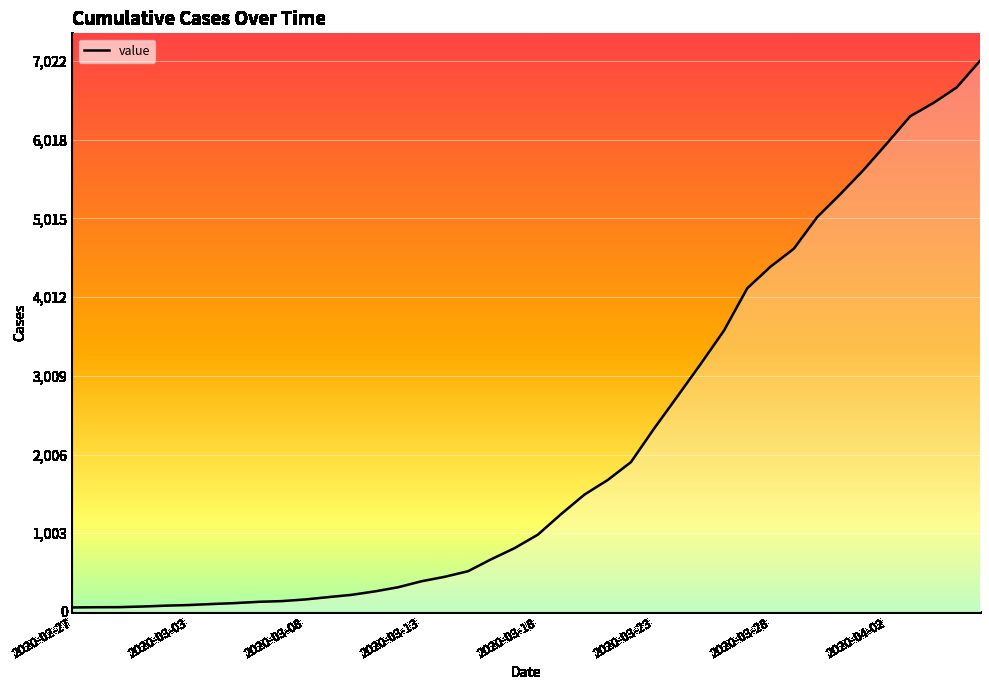

What is the difference between the maximum and minimum values?

6965